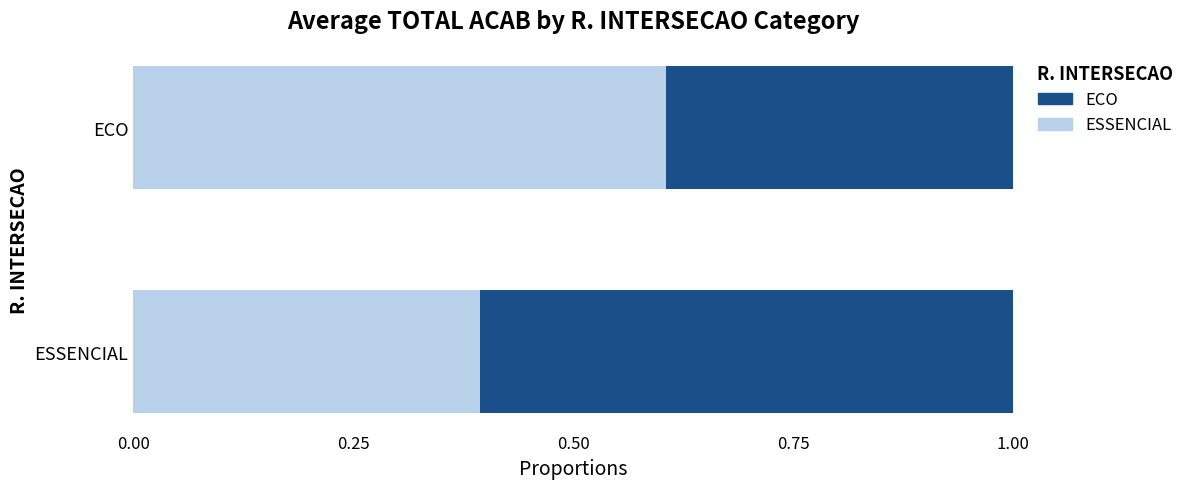

What are all the series names shown in the legend?

ESSENCIAL, ECO